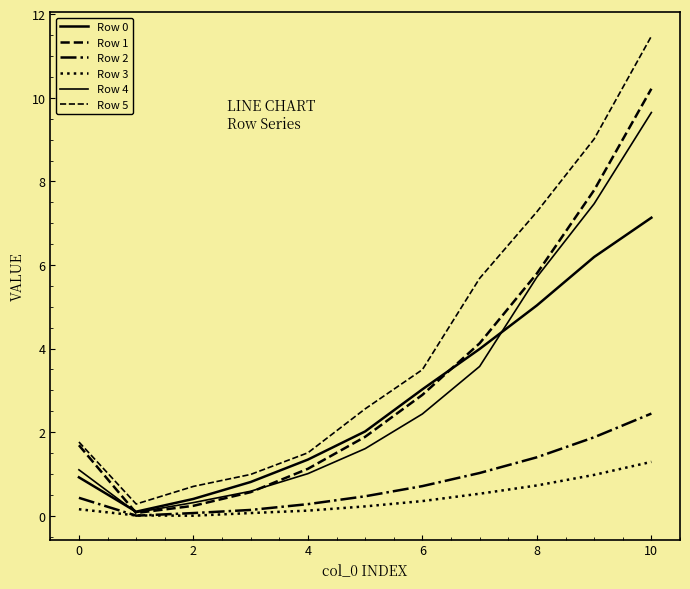

What is the minimum value for Row 1?

0.1